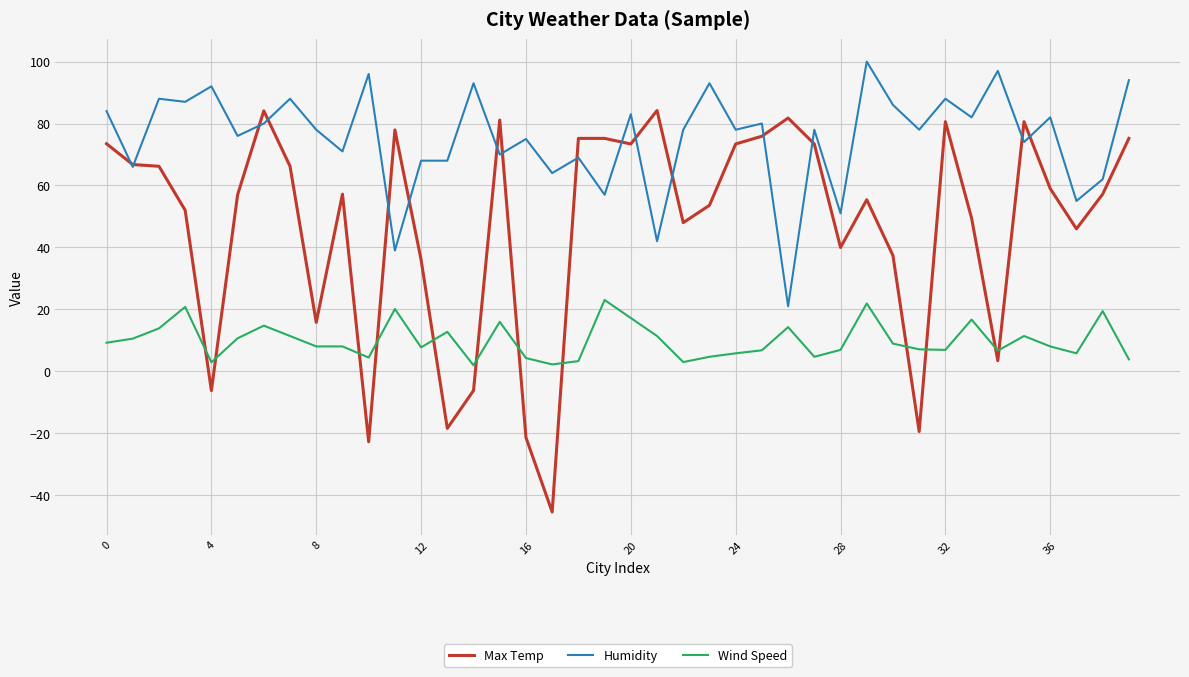

What is the minimum value shown in the chart?

-45.4